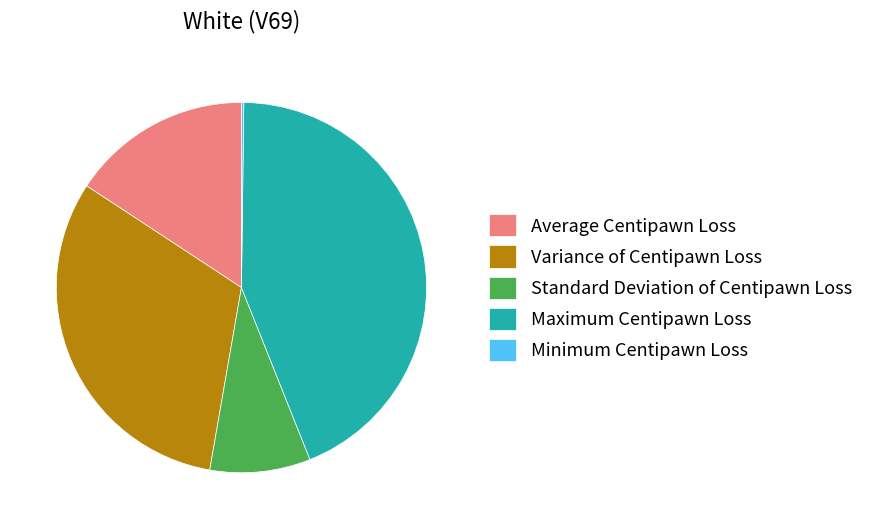

Is there any slice that represents more than half of the pie?

No